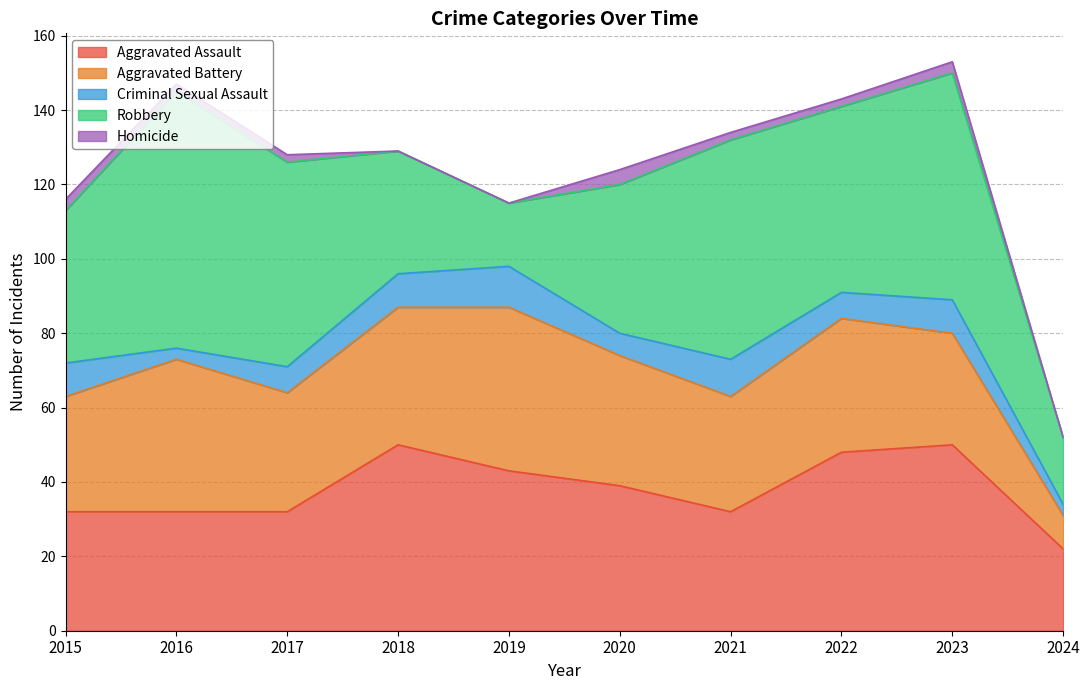

Reading left to right, what are all the values shown in this chart?

Aggravated Assault: 32	32	32	50	43	39	32	48	50	22
Aggravated Battery: 31	41	32	37	44	35	31	36	30	9
Criminal Sexual Assault: 9	3	7	9	11	6	10	7	9	3
Robbery: 41	69	55	33	17	40	59	50	61	18
Homicide: 3	2	2	0	0	4	2	2	3	0